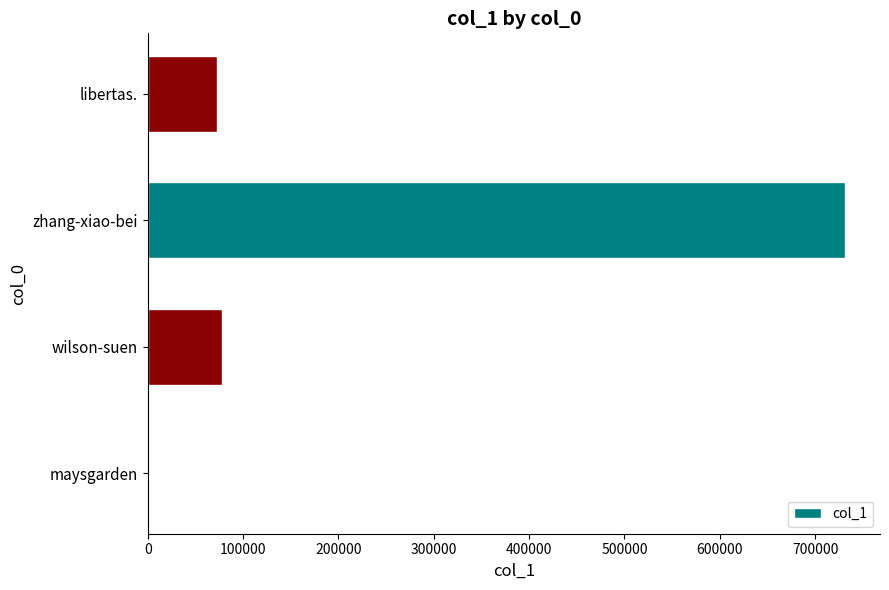

What is the maximum value shown in the chart?

731530